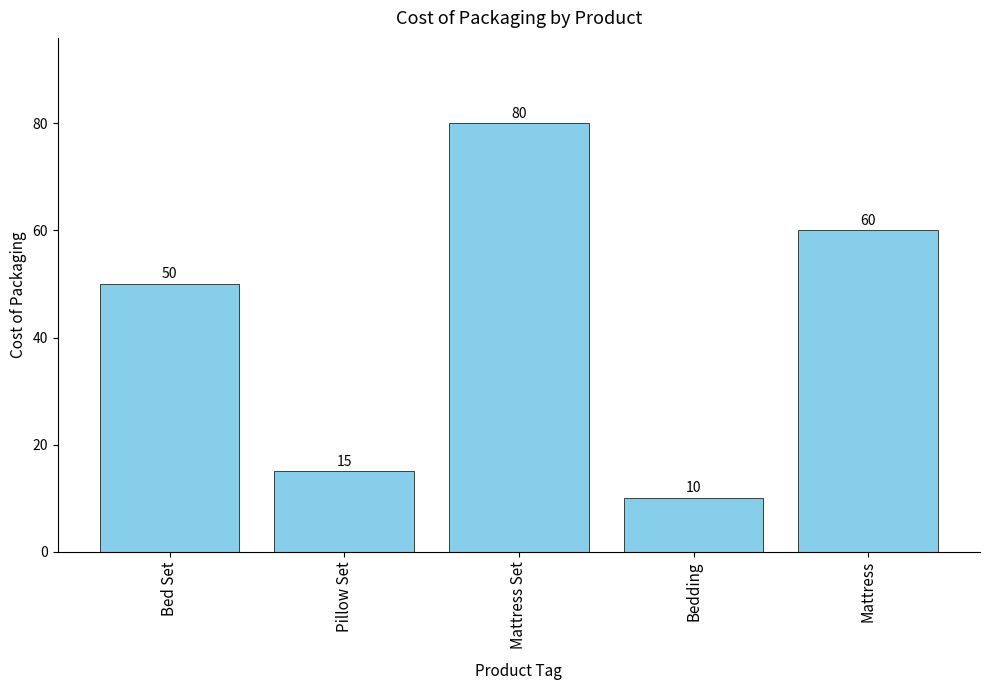

What is the difference between the values at Bedding and Pillow Set?

5